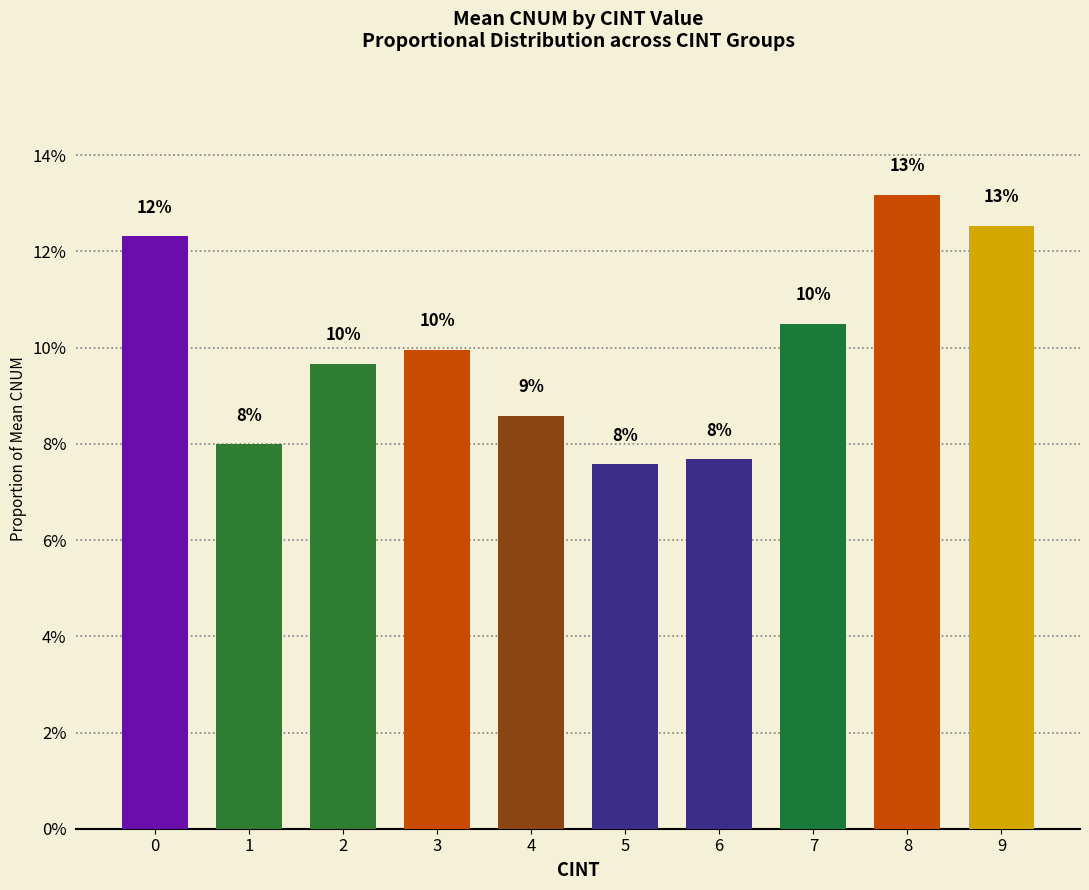

Which label corresponds to the smallest value in the chart?

5